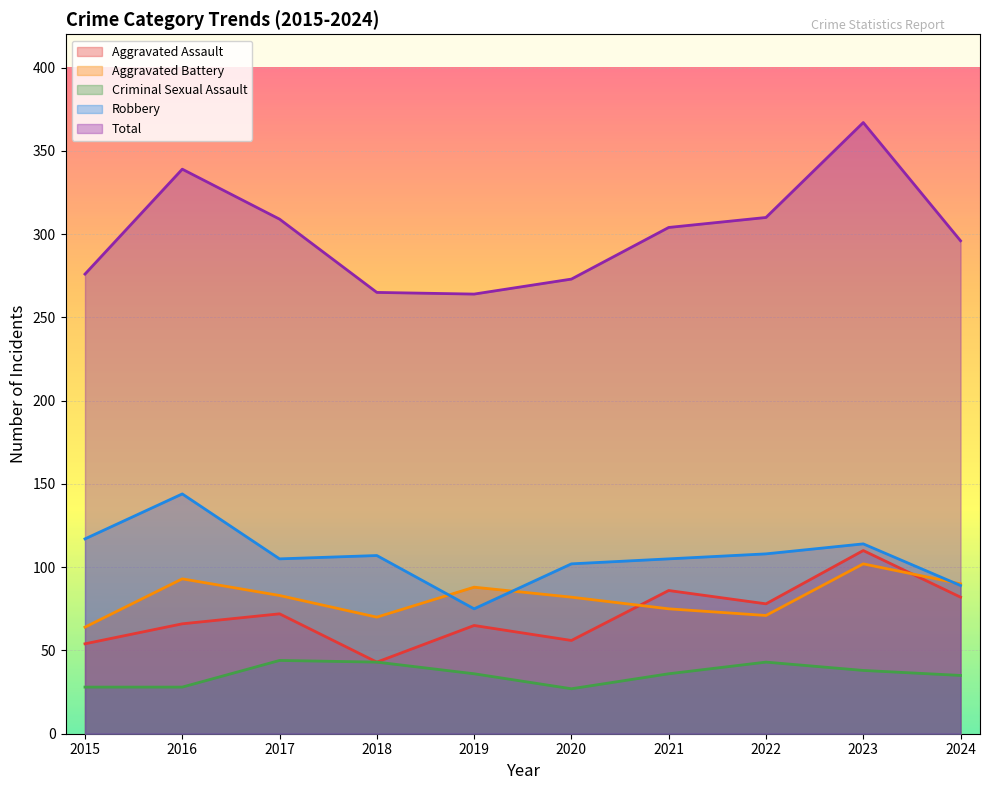

Which category has the lowest value across all series?

2020